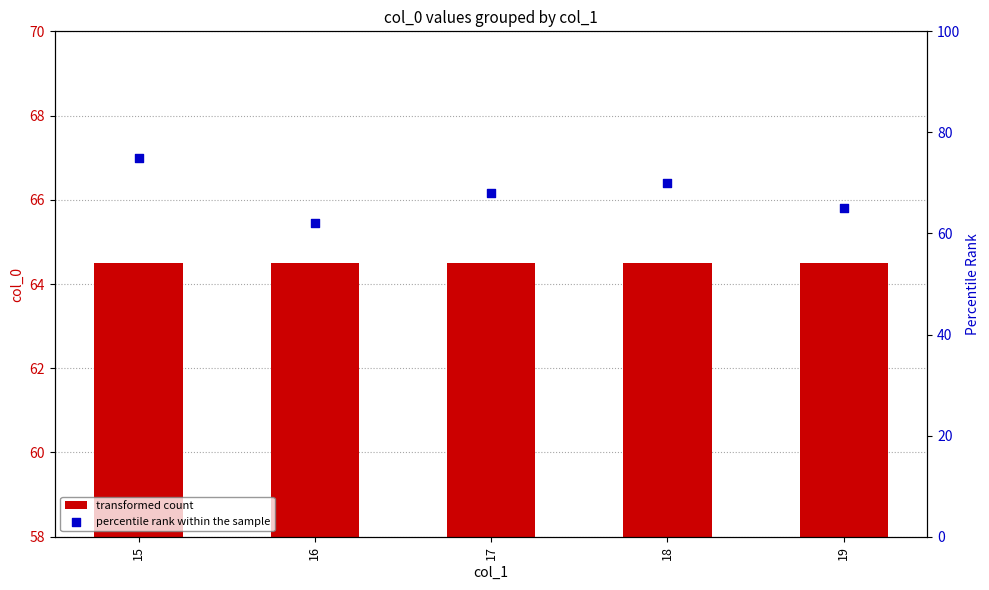

Which series has the largest Y range (max minus min)?

percentile rank within the sample